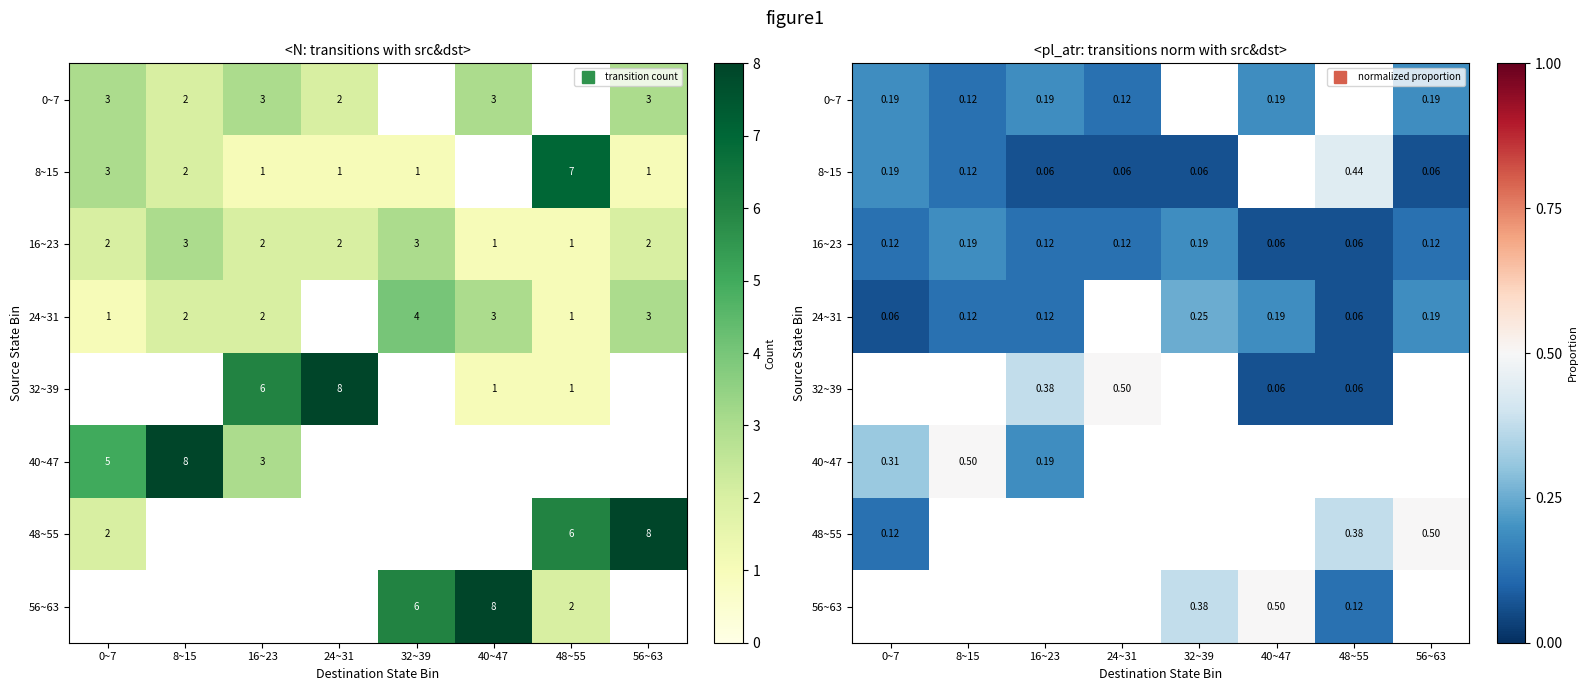

How many distinct data groups are displayed?

8